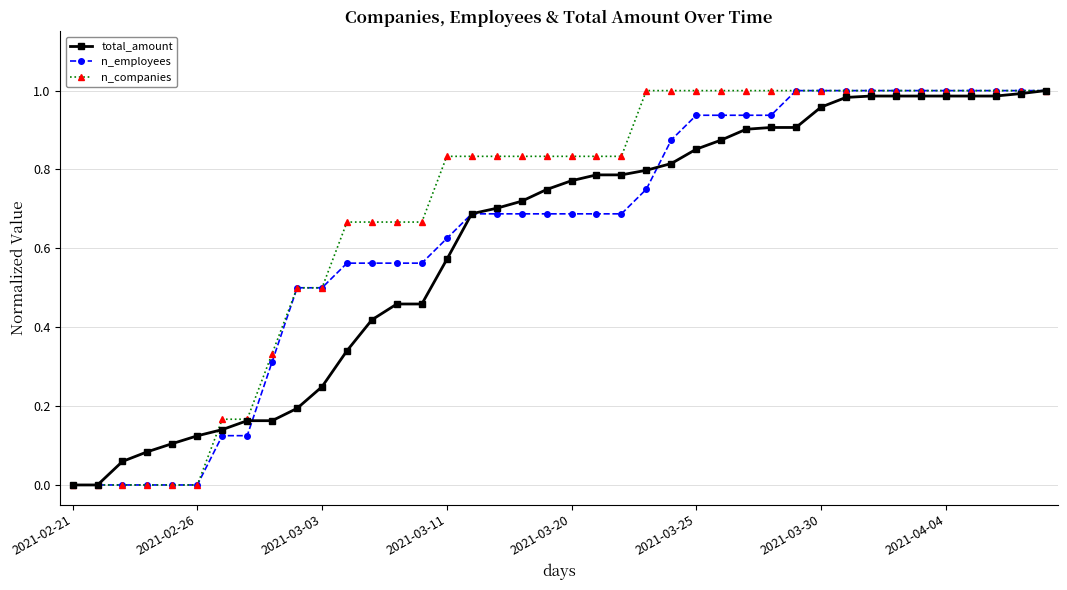

Which series has the largest total across all categories?

n_companies